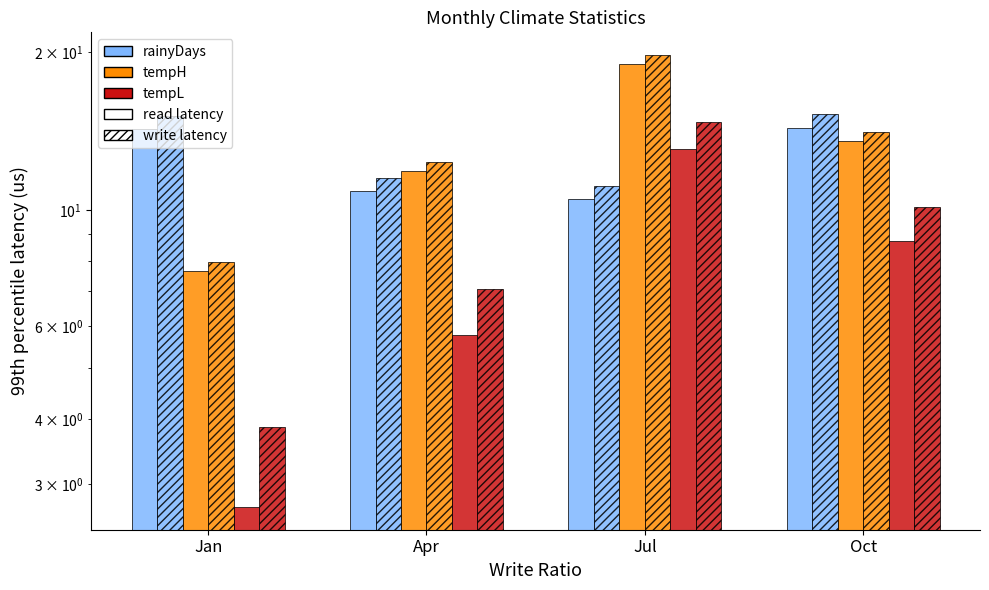

Which label corresponds to the largest value in the chart?

Jul